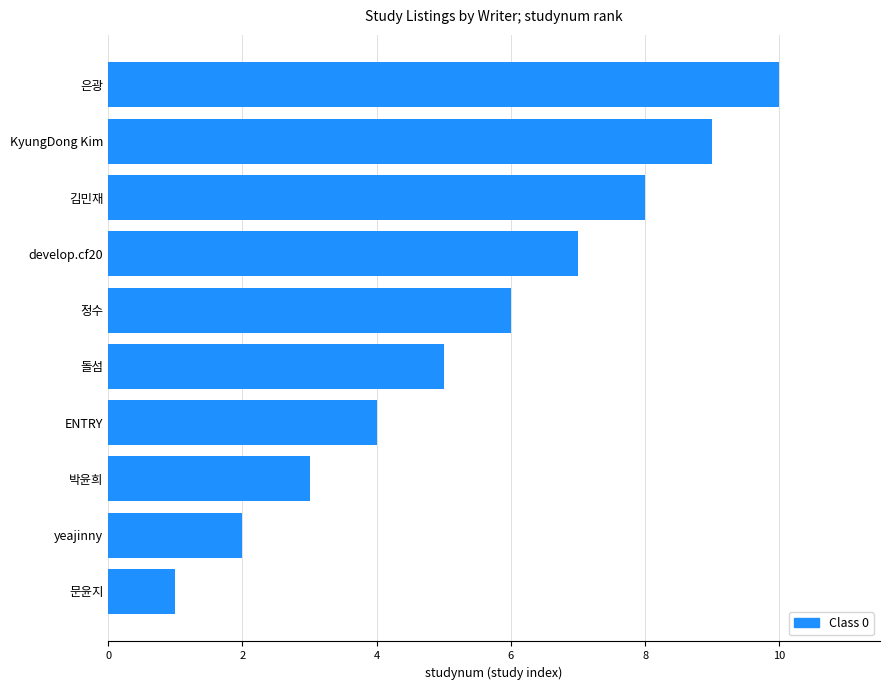

What is the greatest value displayed?

10